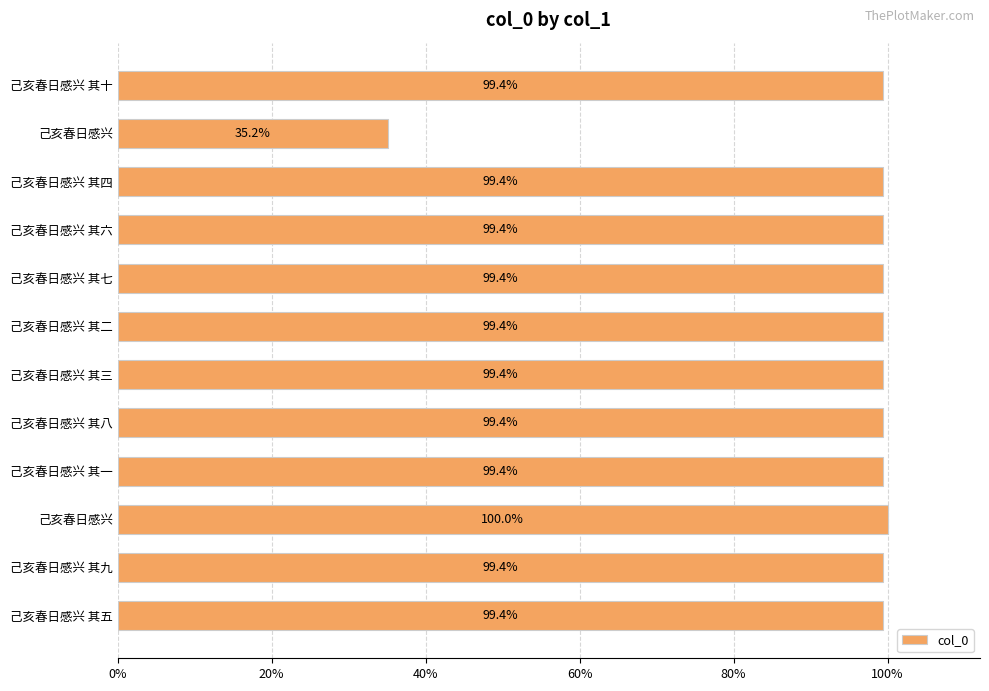

Are the bars horizontal?

Yes